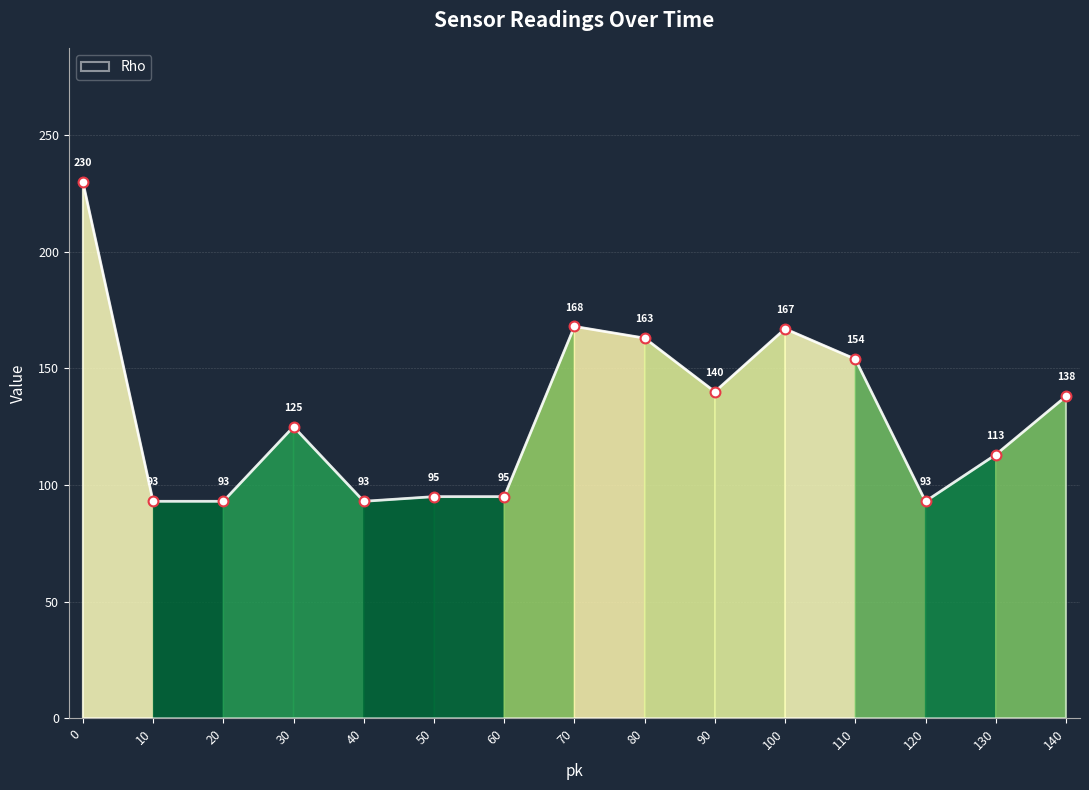

Between 30 and 100, which is larger?

100